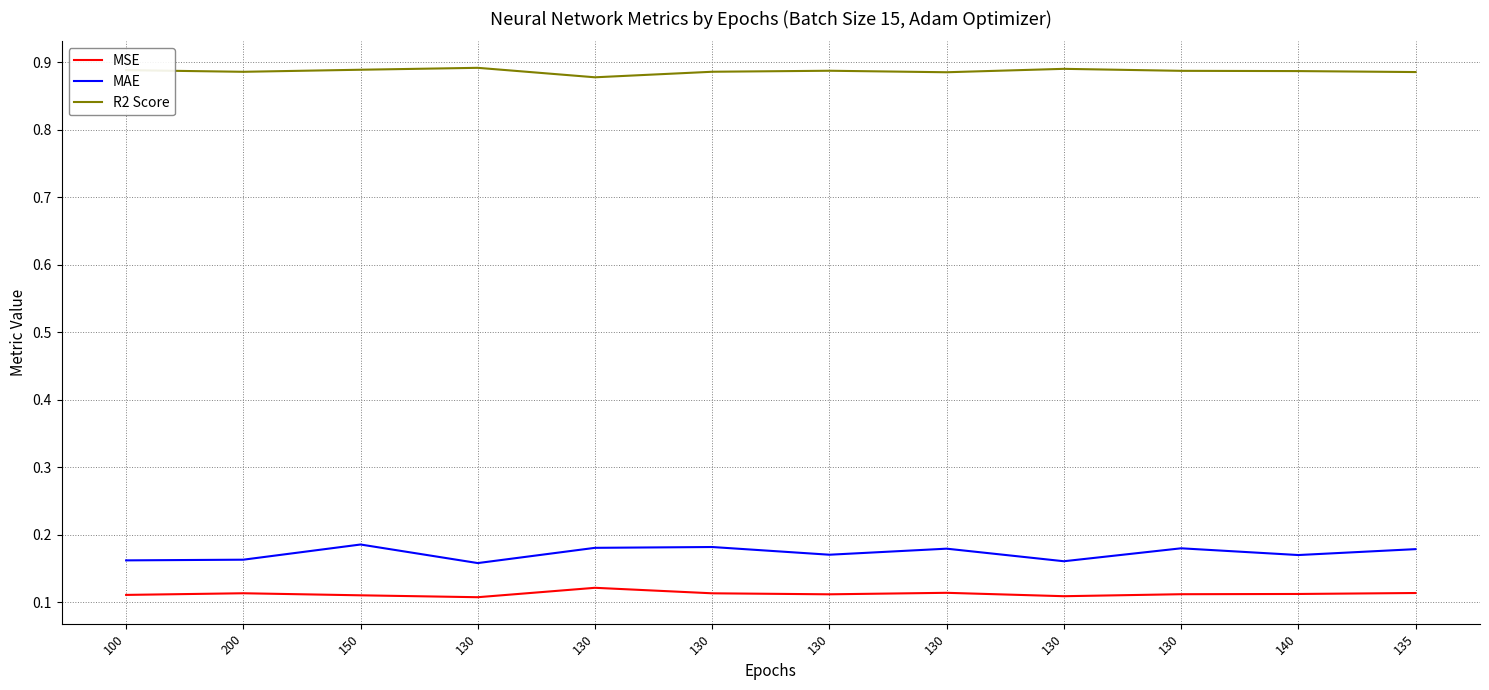

What are all the series names shown in the legend?

MSE, MAE, R2 Score